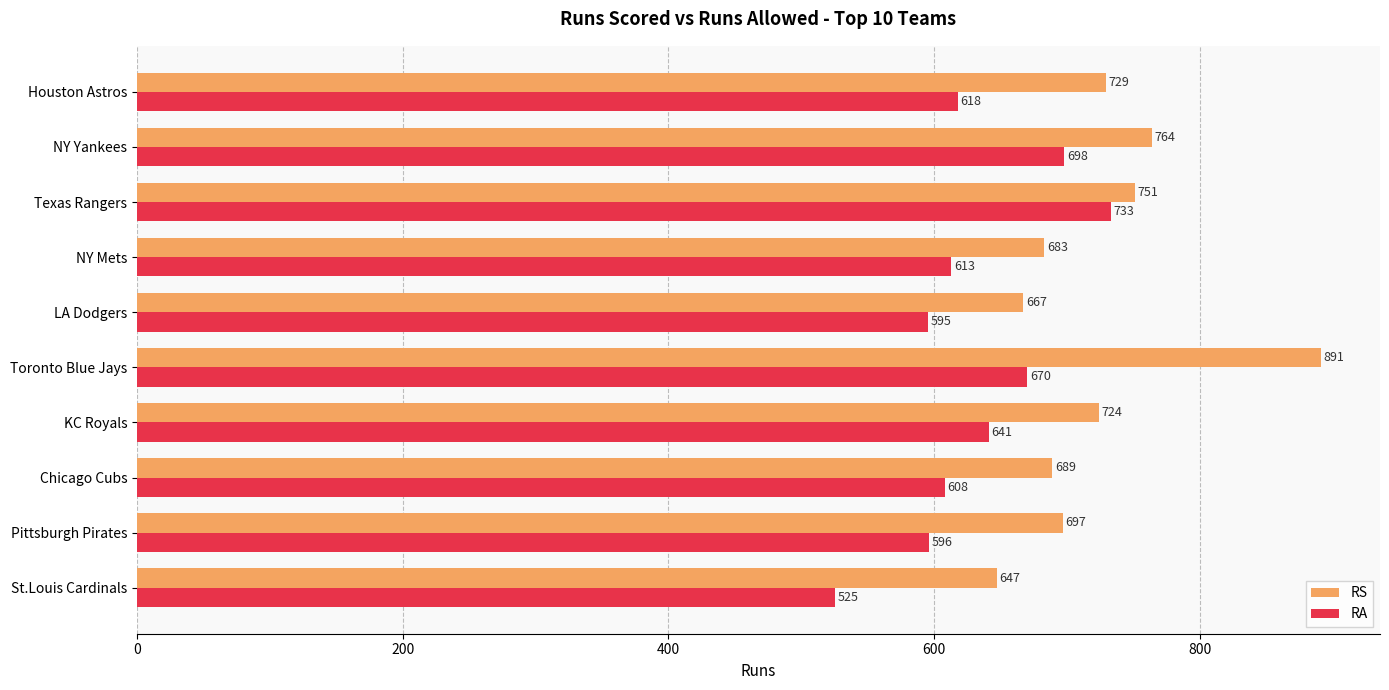

At which category does the chart reach its minimum across all series?

St.Louis Cardinals